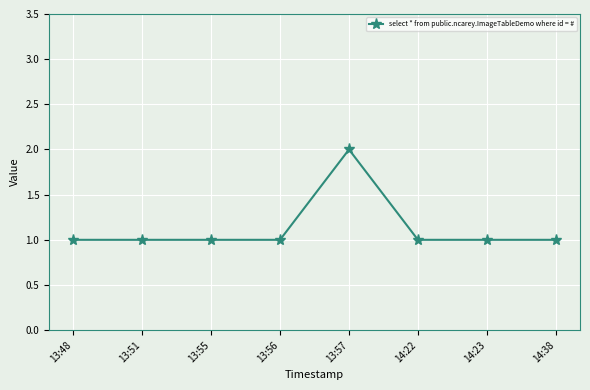

What is the ratio of the value at 13:48 to the value at 13:56?

1.0